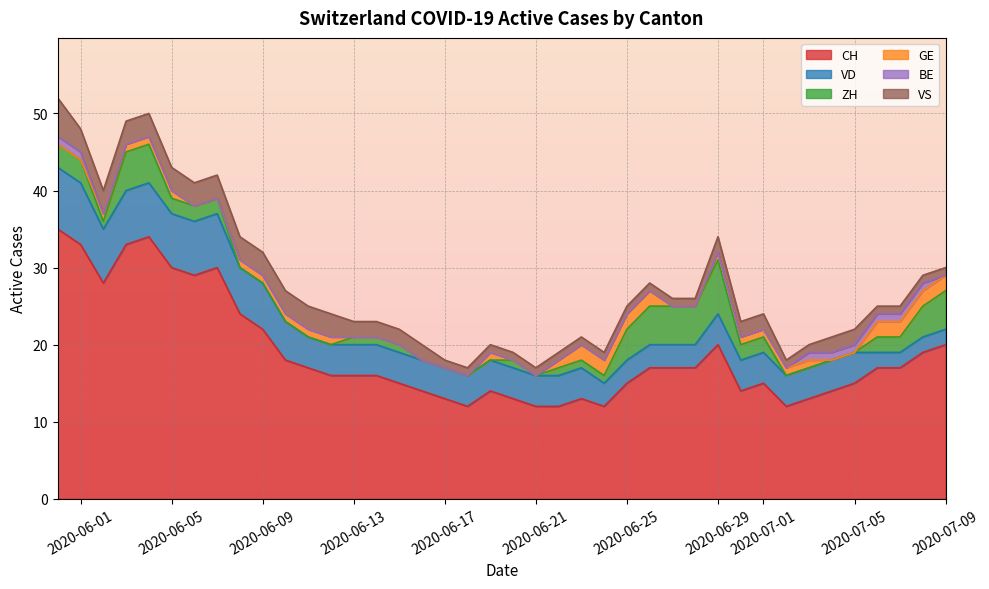

How many values in BE are above zero?

12